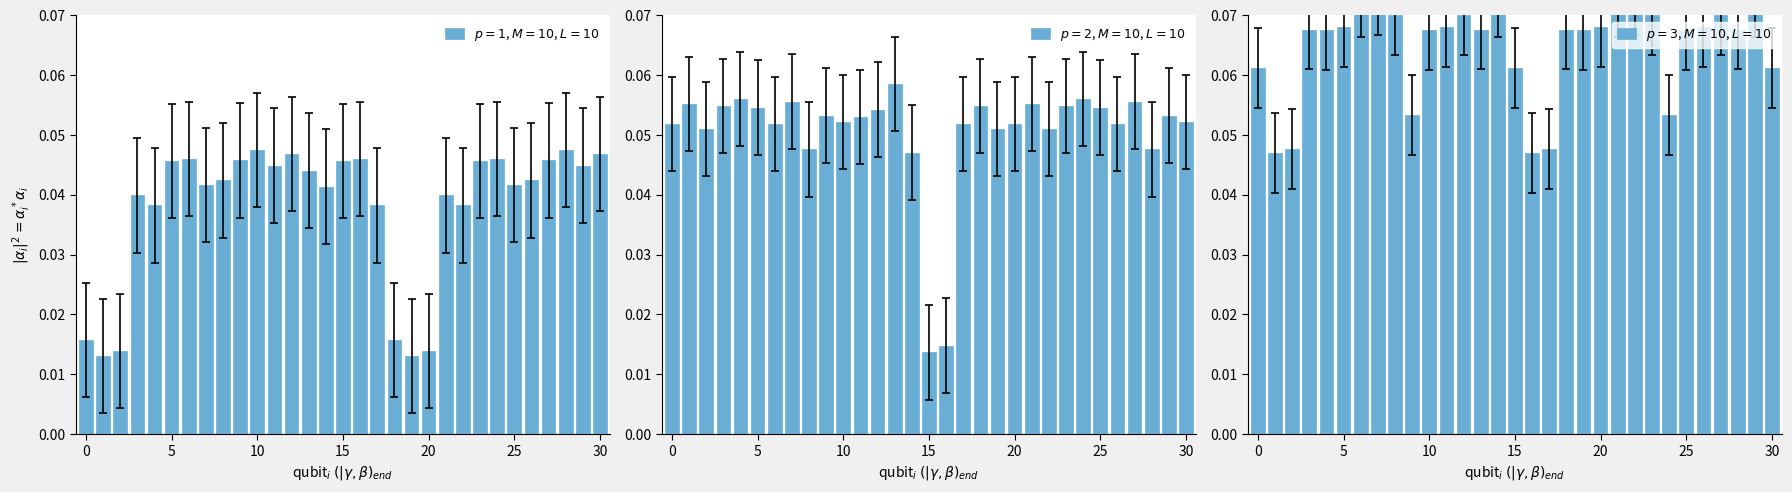

Is it true that $p=3$, $M=10$, $L=10$ equals 0.1 at 5?

True